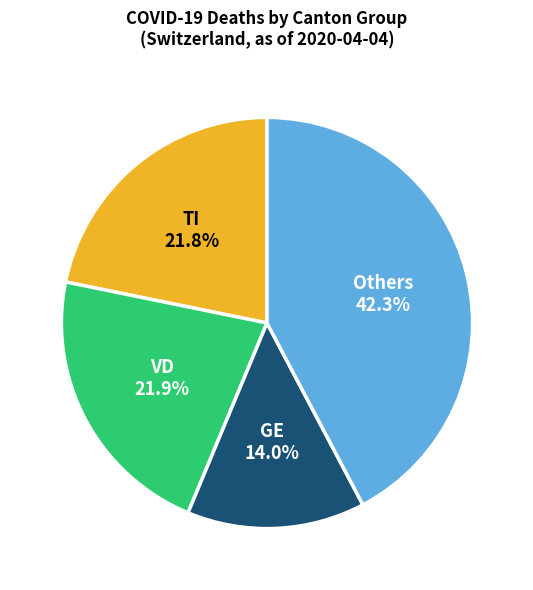

Count the number of slices in the pie.

4